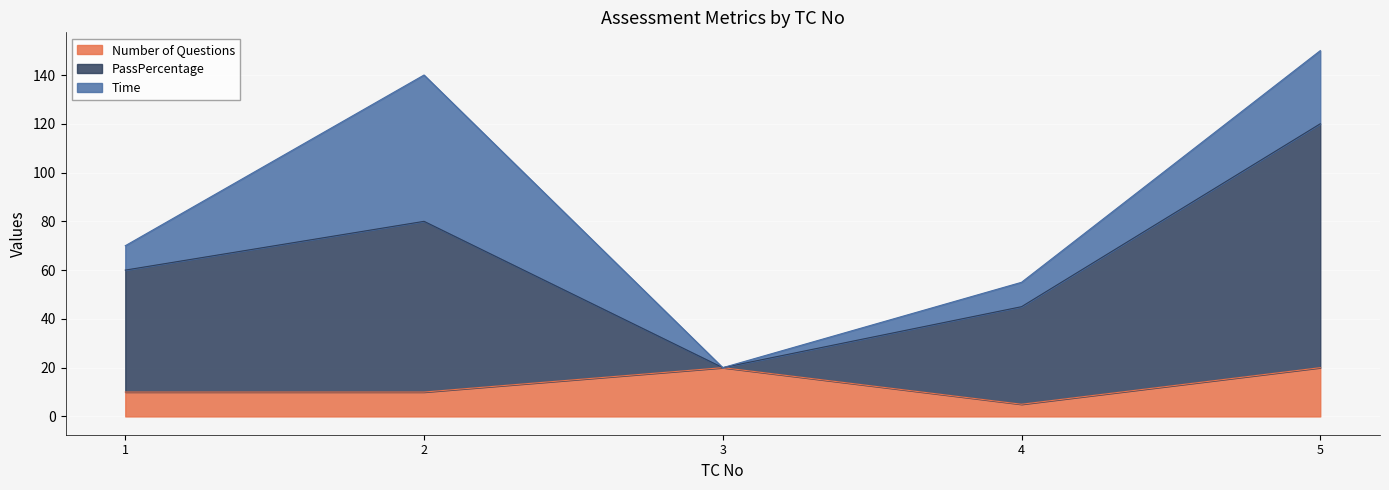

At which category does PassPercentage reach its first local valley?

3